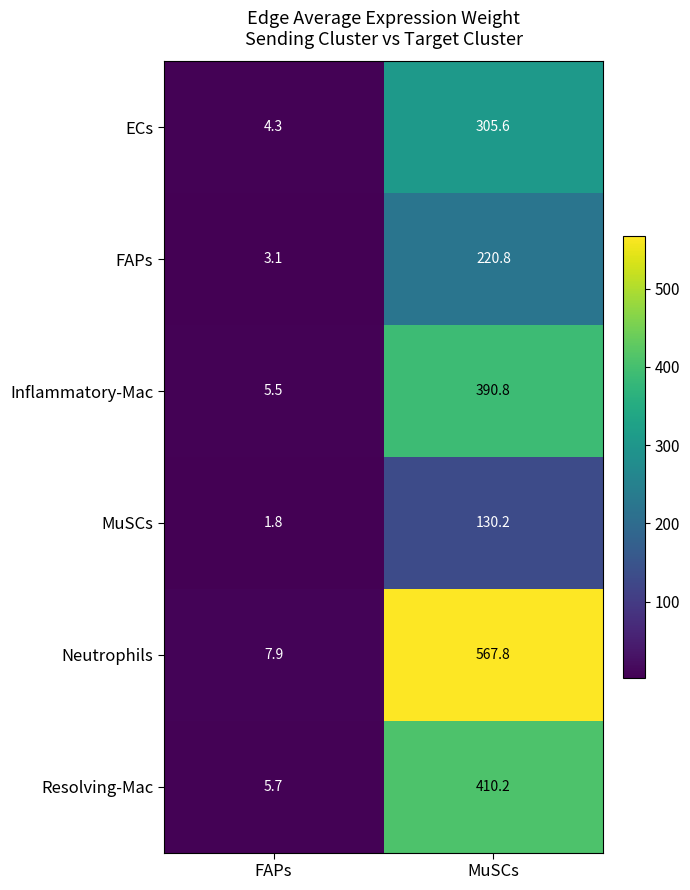

What is the difference between the maximum and minimum values in the Neutrophils series?

559.9